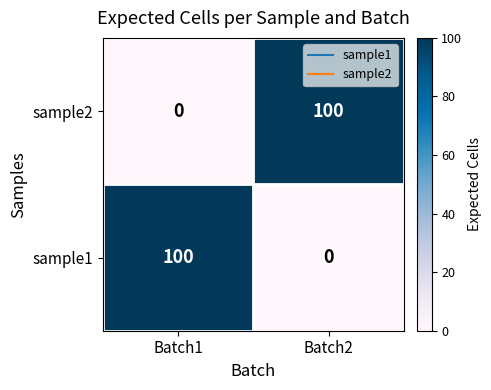

What is the sum of all sample2 values?

100